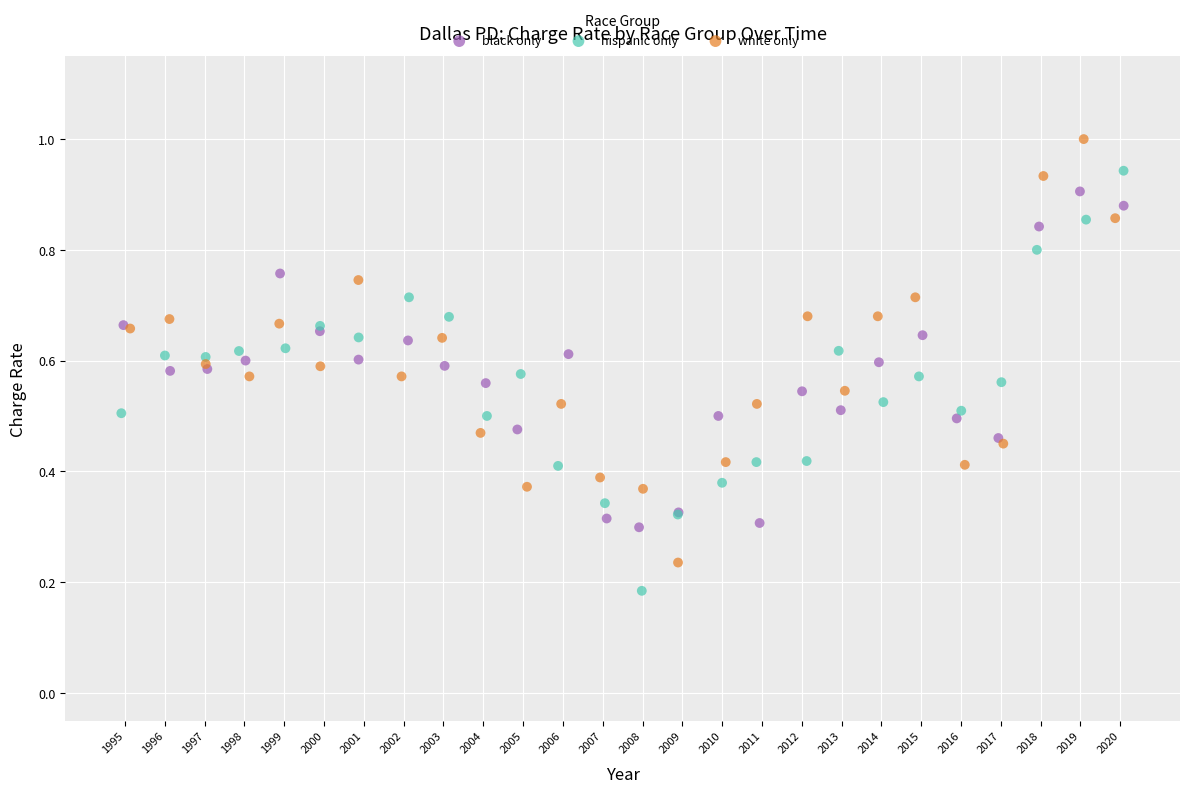

Which series contains the highest Y value?

white only